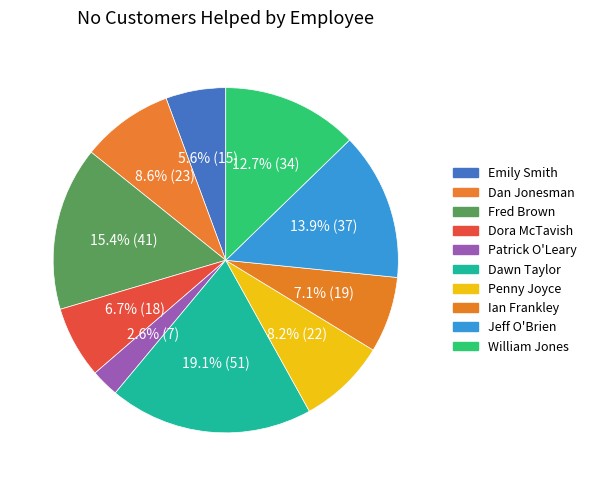

Count the number of slices in the pie.

10